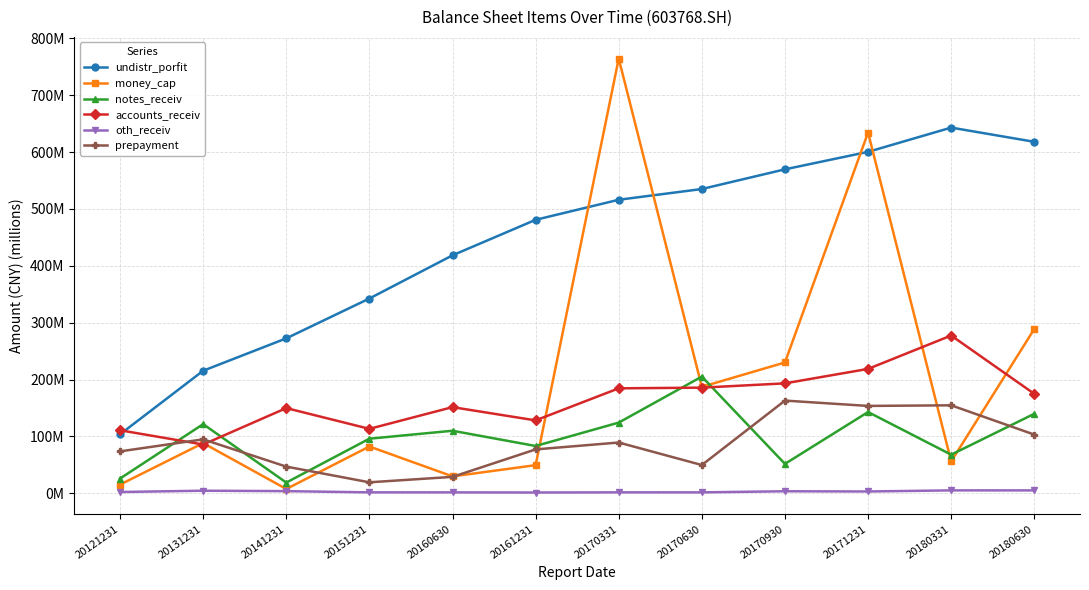

Which series has the largest total across all categories?

undistr_porfit